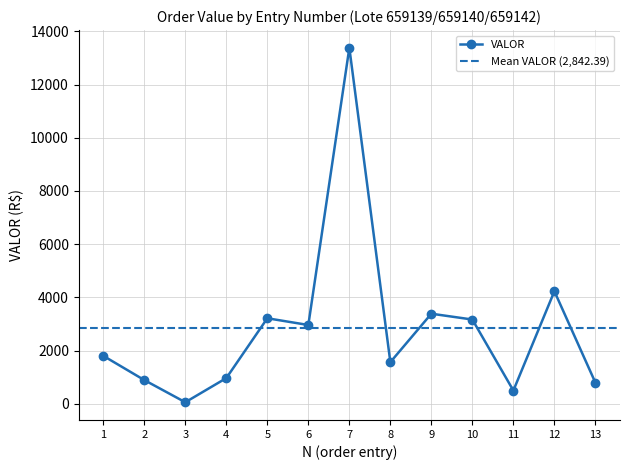

How many interior local valleys (lower than both neighbors) does the data have?

4